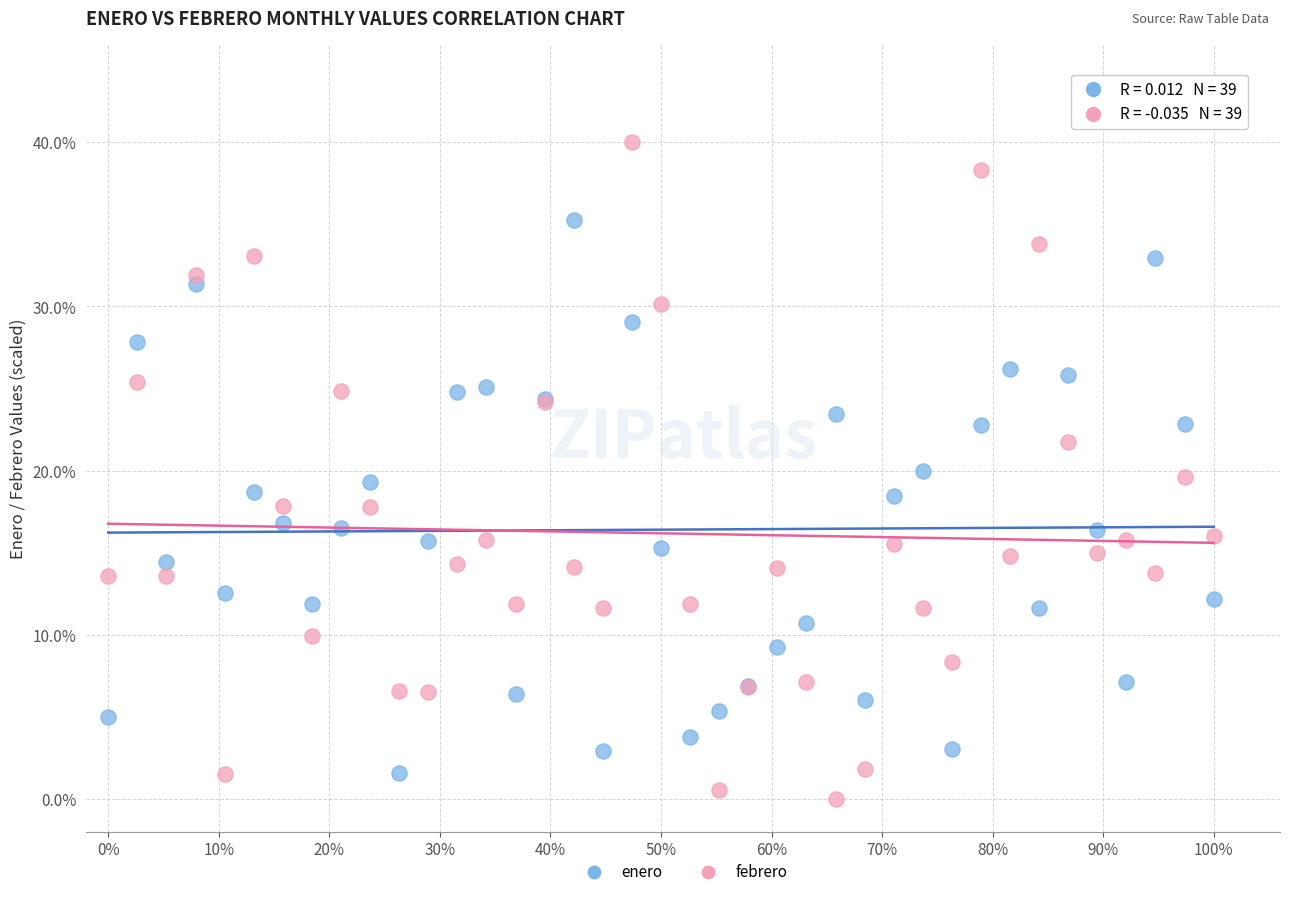

Which series contains the lowest Y value?

febrero